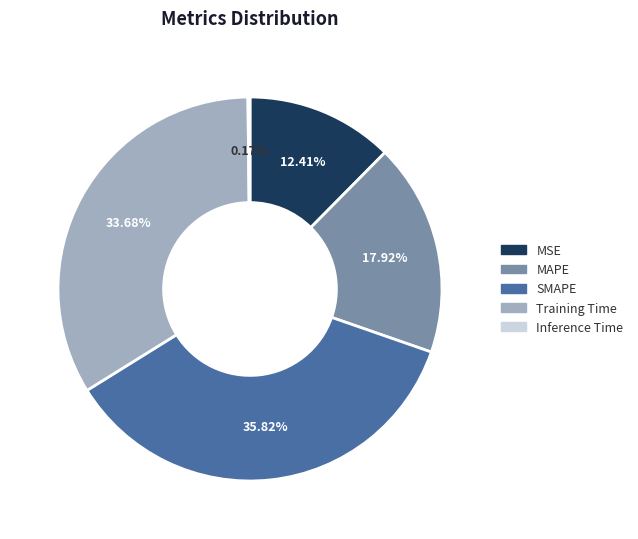

Is there a majority slice in this chart?

No